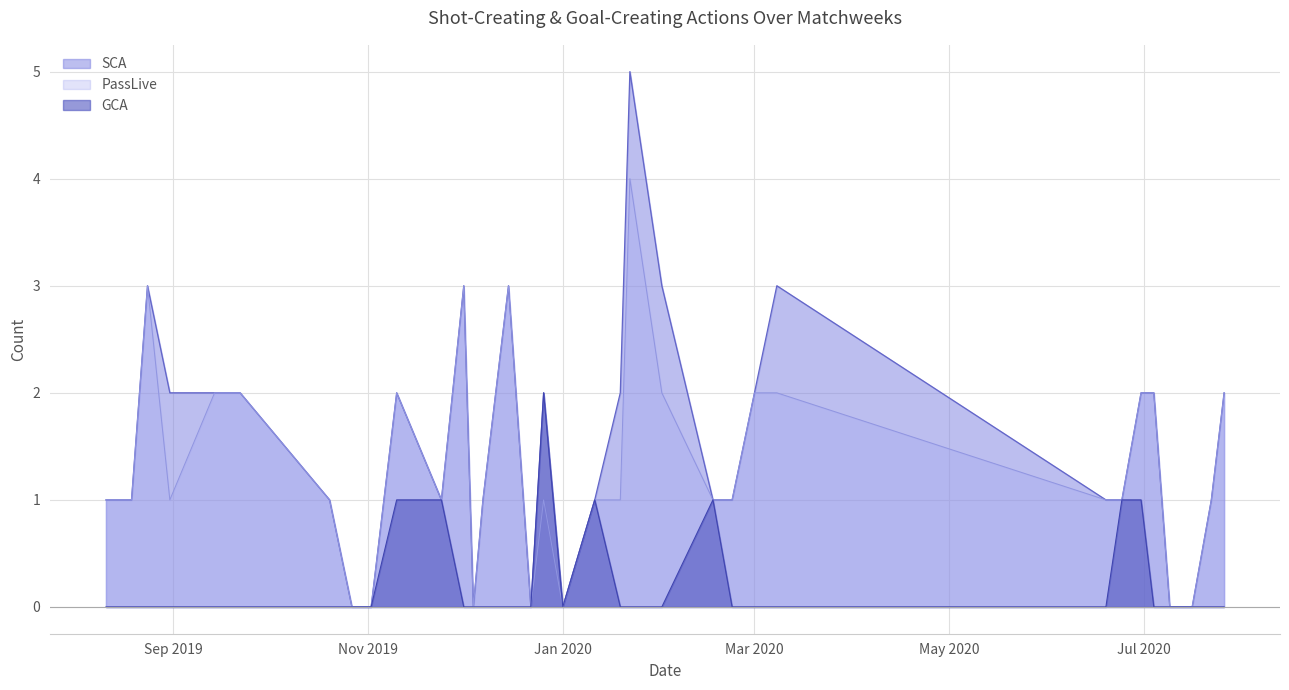

Count the number of data series in this chart.

3